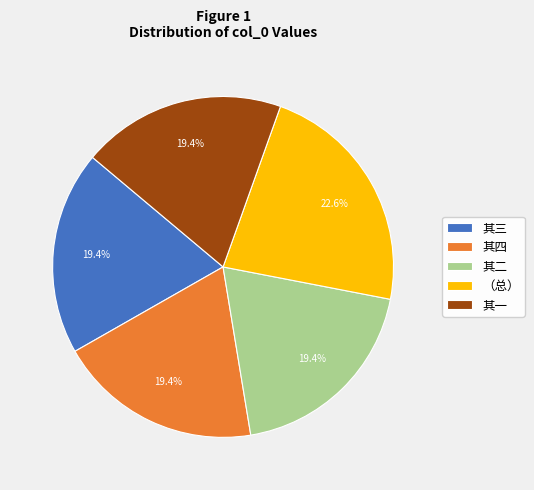

Which slice is the largest?

（总）